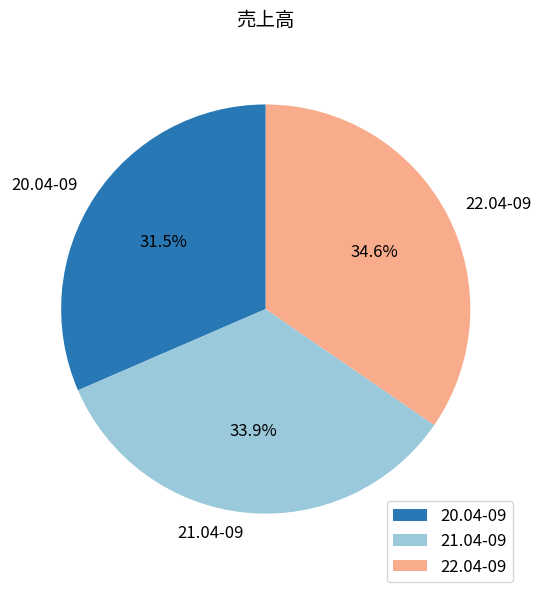

To the nearest percent, what portion does 22.04-09 represent?

35%